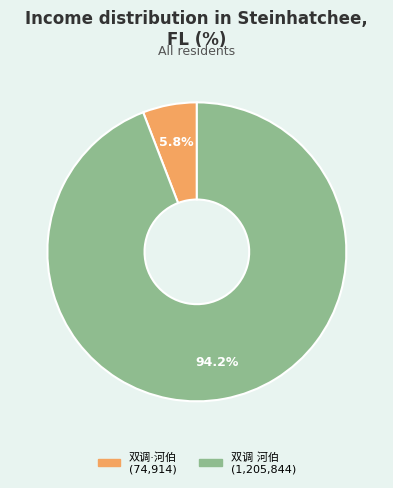

Is there a majority slice in this chart?

Yes